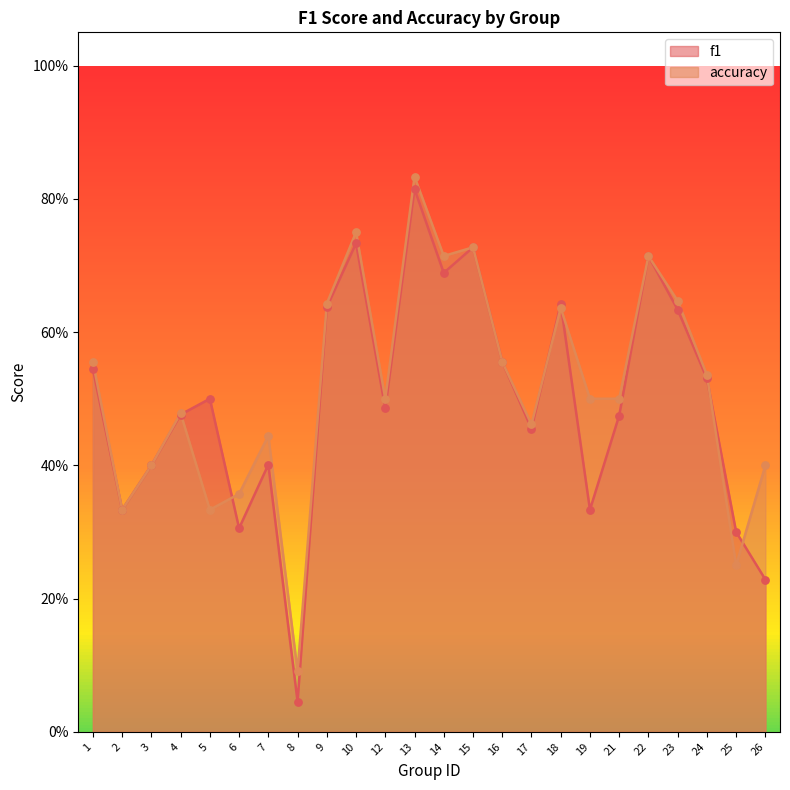

Which series contains the lowest Y value?

f1